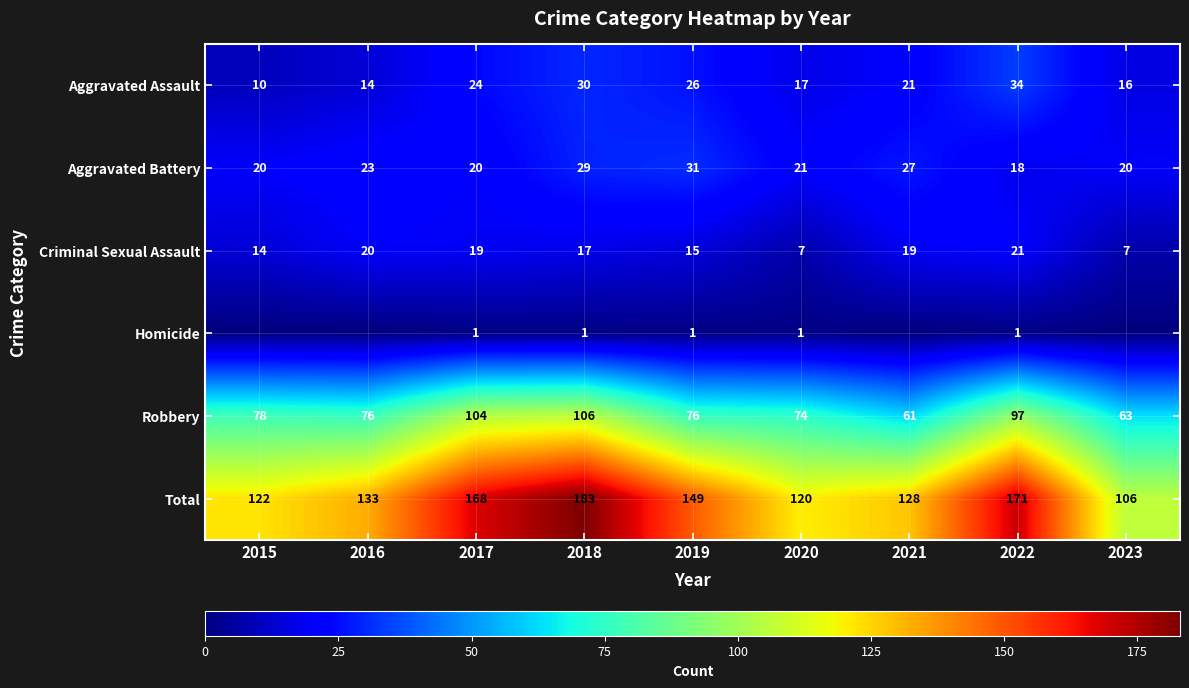

What is the difference between the maximum and second lowest values in the Aggravated Battery series?

11